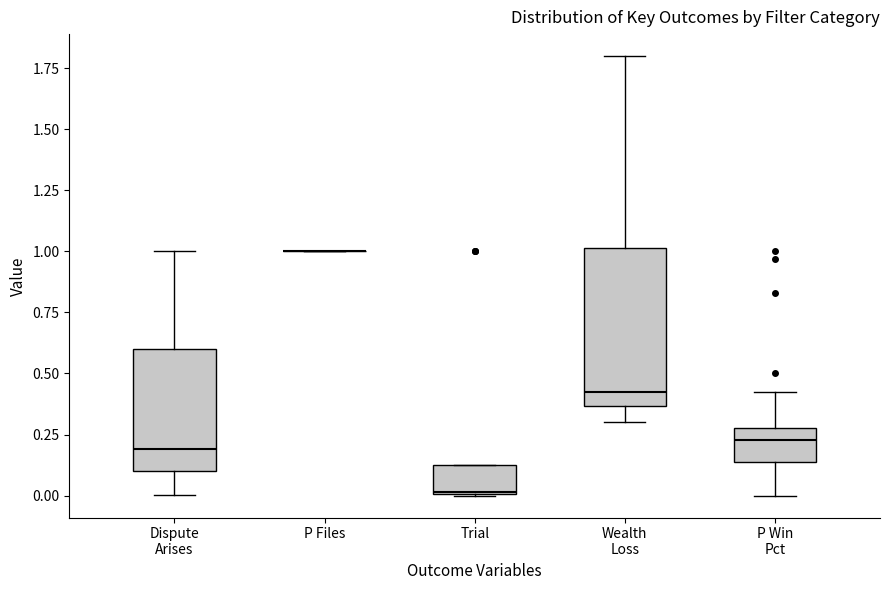

Reading left to right, read every box against the y-axis: the position of its median line, the range the box covers, and the ends of its whiskers. The values are not printed on the chart, so give them approximately, as read against the axis.

Dispute Arises: median 0.20, box 0.10 to 0.60, whiskers 0.00 to 1.00
P Files: box collapsed to a line at 1.00, whiskers 1.00 to 1.00
Trial: median 0.00, box 0.00 to 0.15, whiskers 0.00 to 0.15
Wealth Loss: median 0.40, box 0.35 to 1.00, whiskers 0.30 to 1.80
P Win Pct: median 0.25, box 0.15 to 0.30, whiskers 0.00 to 0.40